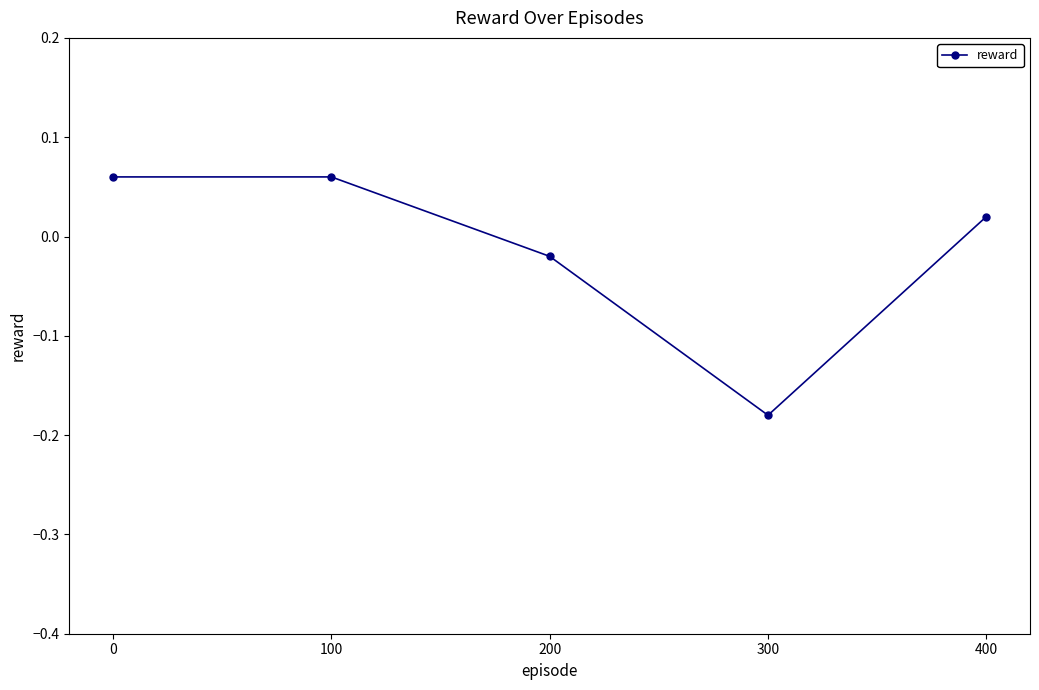

Which label corresponds to the smallest value in the chart?

300